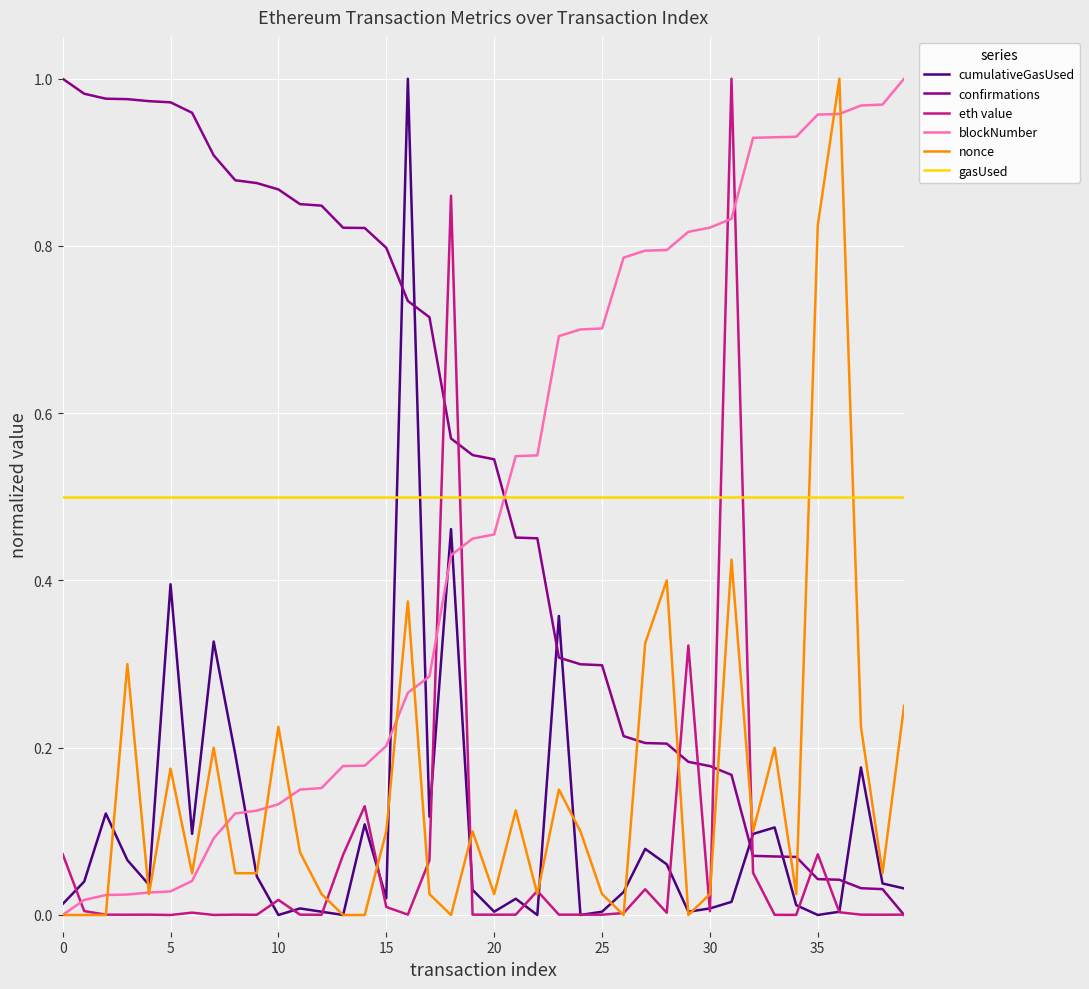

True or false: eth value has more than 1 points higher than both neighbors.

True